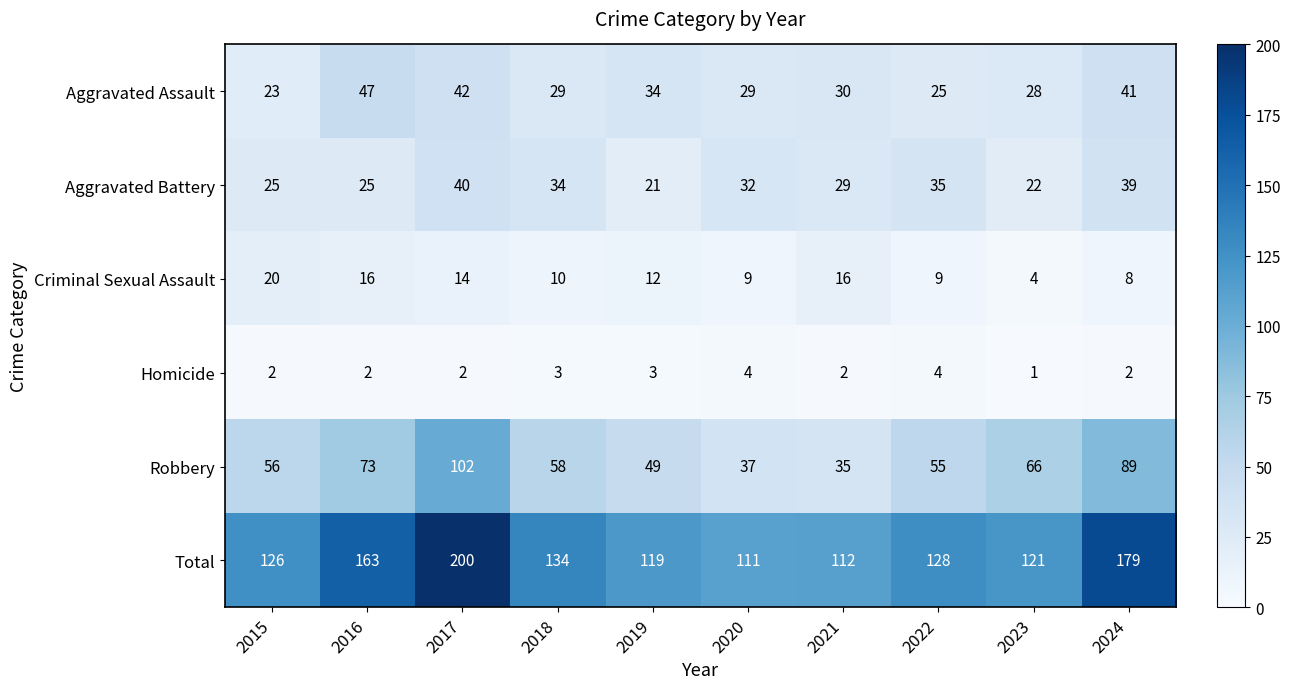

What is the average value of the Robbery series?

62